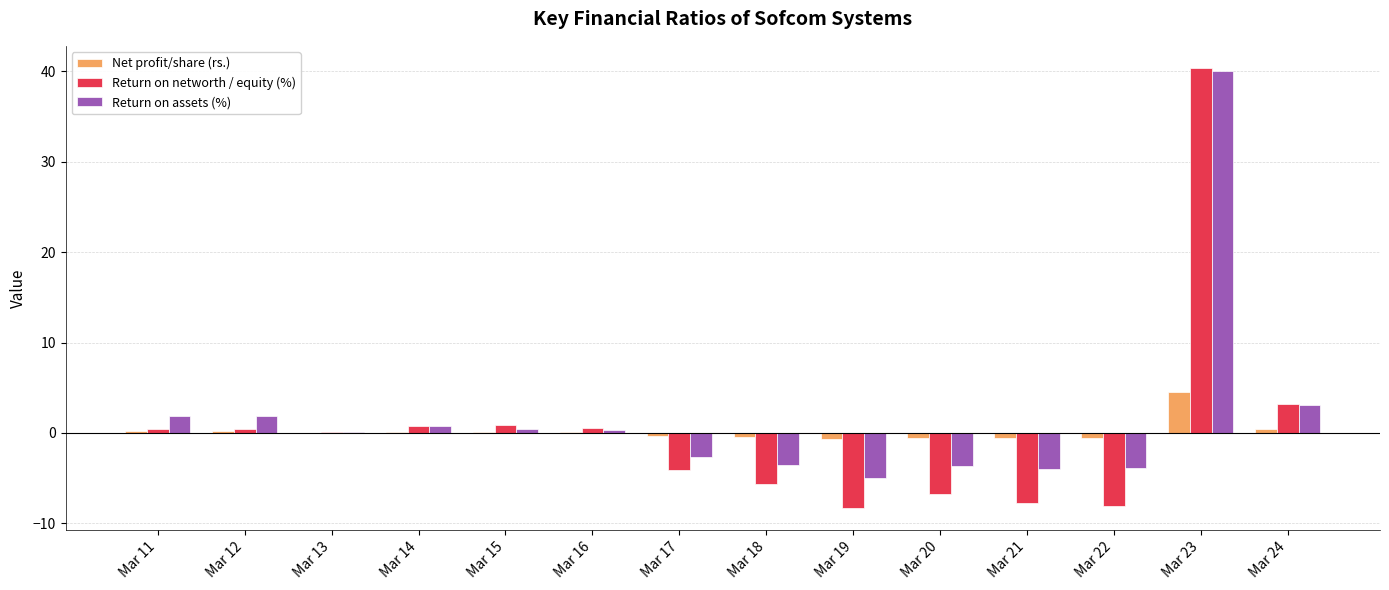

How many distinct data groups are displayed?

3